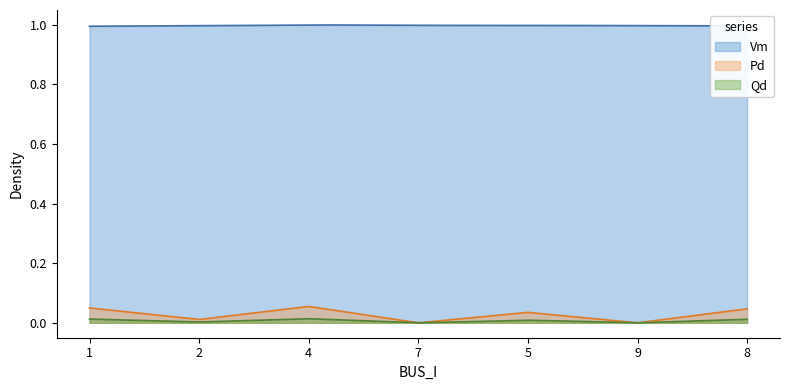

How many values in the Pd series exceed 0?

5